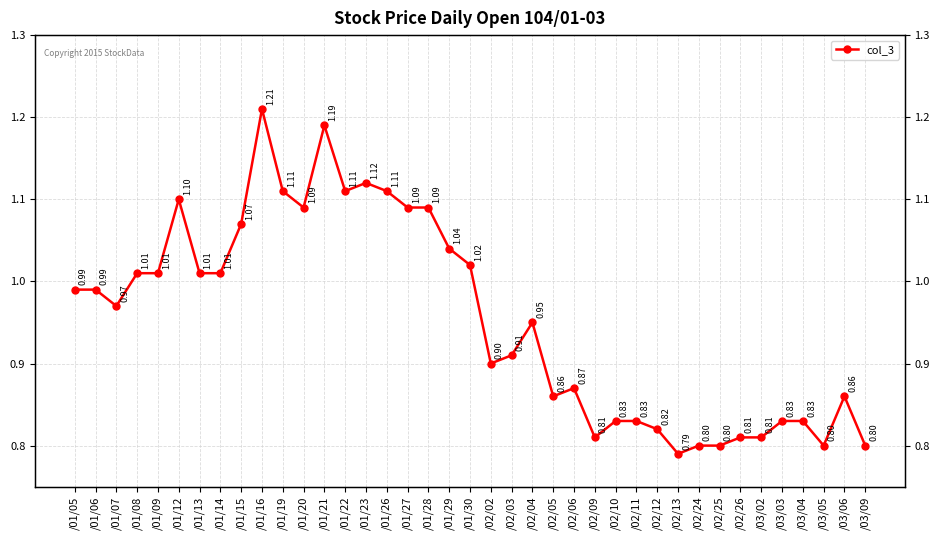

List the labels in order of value, largest first.

/01/16, /01/21, /01/23, /01/19, /01/22, /01/26, /01/12, /01/20, /01/27, /01/28, /01/15, /01/29, /01/30, /01/08, /01/09, /01/13, /01/14, /01/05, /01/06, /01/07, /02/04, /02/03, /02/02, /02/06, /02/05, /03/06, /02/10, /02/11, /03/03, /03/04, /02/12, /02/09, /02/26, /03/02, /02/24, /02/25, /03/05, /03/09, /02/13